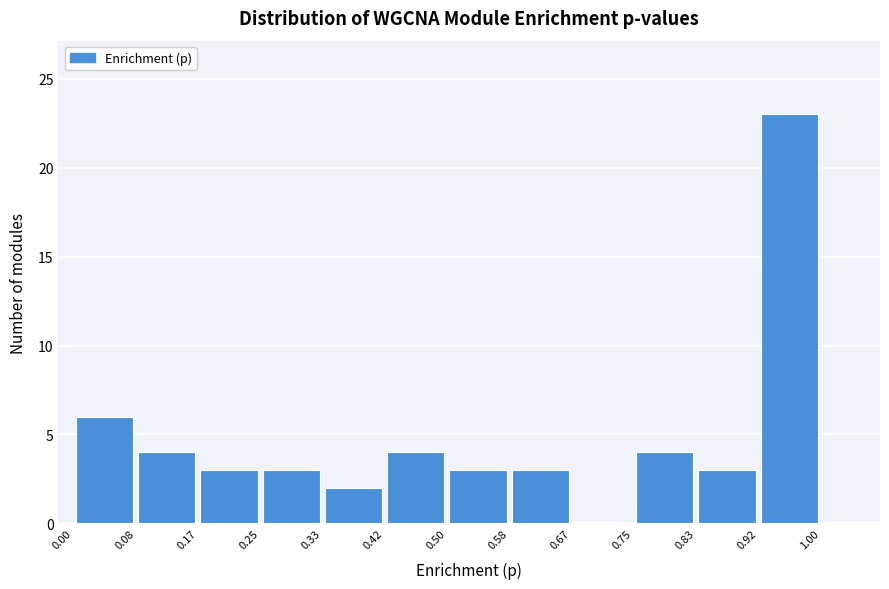

Reading left to right, list every bar in this chart as the range it spans on the x-axis followed by its height. The values are not printed on the chart, so give them approximately, as read against the axis.

0.00 to 0.08: 6
0.08 to 0.17: 4
0.17 to 0.25: 3
0.25 to 0.33: 3
0.33 to 0.42: 2
0.42 to 0.50: 4
0.50 to 0.58: 3
0.58 to 0.67: 3
0.67 to 0.75: 0
0.75 to 0.83: 4
0.83 to 0.92: 3
0.92 to 1.00: 23